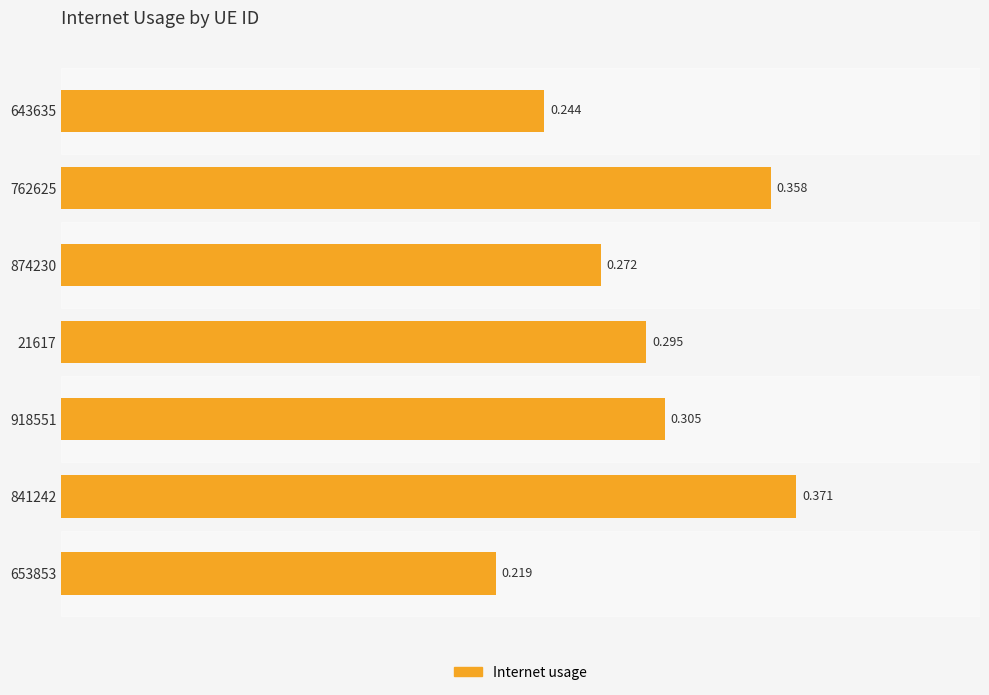

List the labels in order of value, largest first.

841242, 762625, 918551, 21617, 874230, 643635, 653853